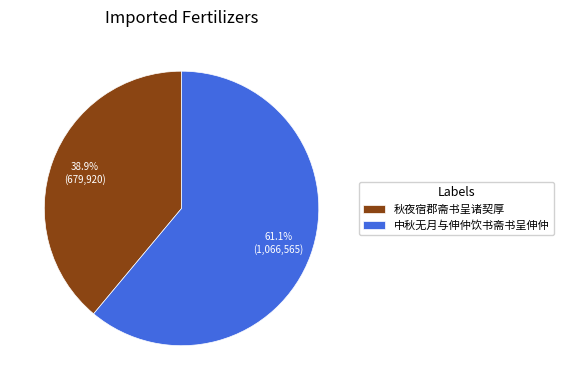

Approximately how many times larger is the value at 中秋无月与伸仲饮书斋书呈伸仲 compared to 秋夜宿郡斋书呈诸契厚?

1.6